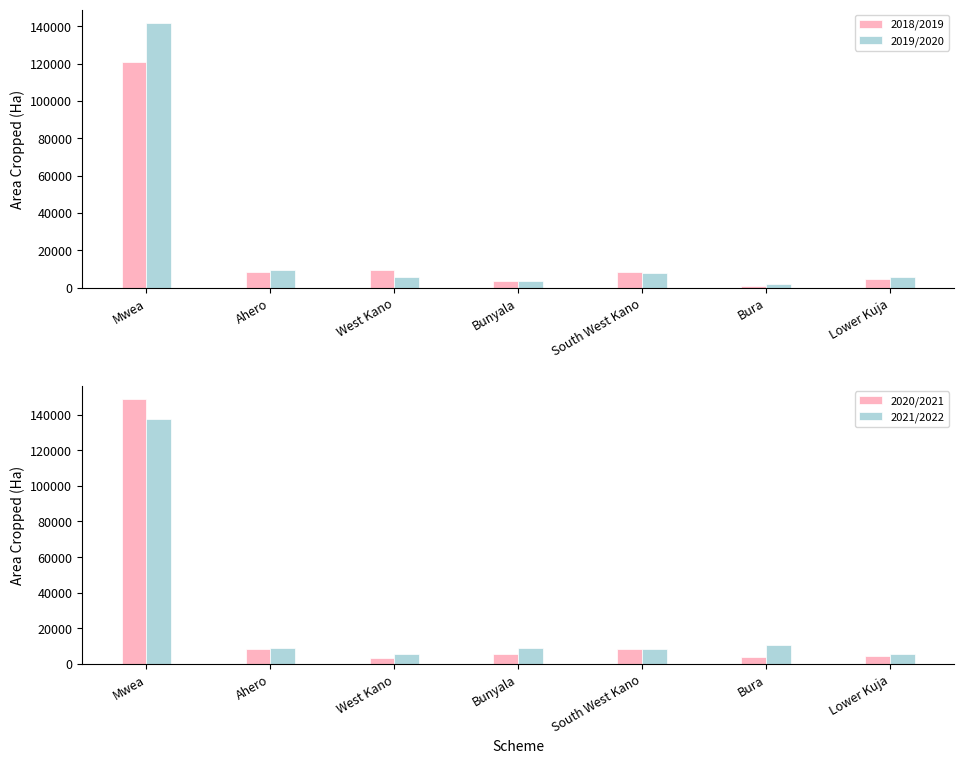

The 2018/2019 series shows 1706 at Lower Kuja. True or false?

False